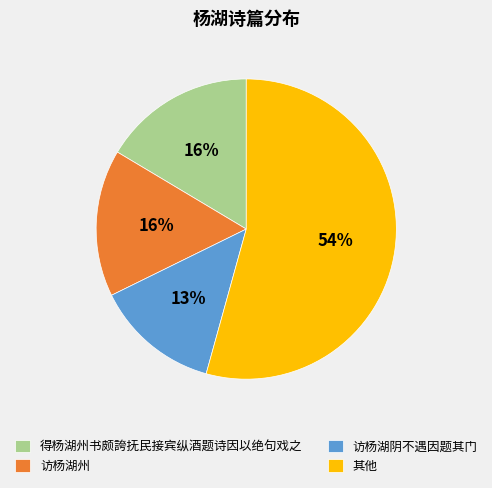

Is there a majority slice in this chart?

Yes